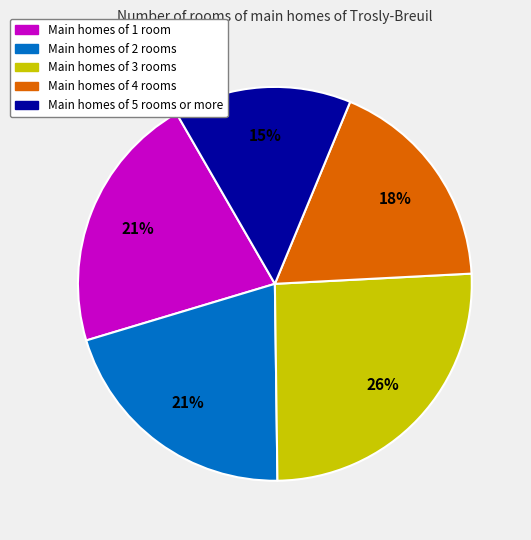

To the nearest percent, what is the difference between the largest and smallest slice percentages?

11%